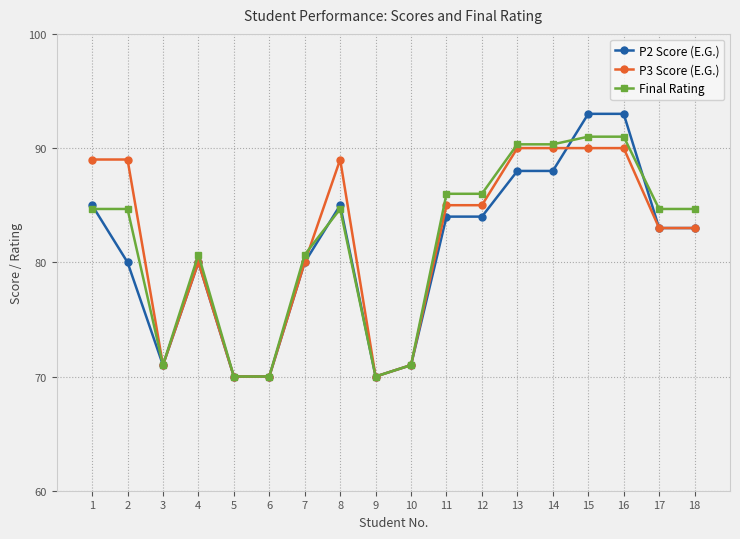

Which series has the widest spread of values?

P2 Score (E.G.)